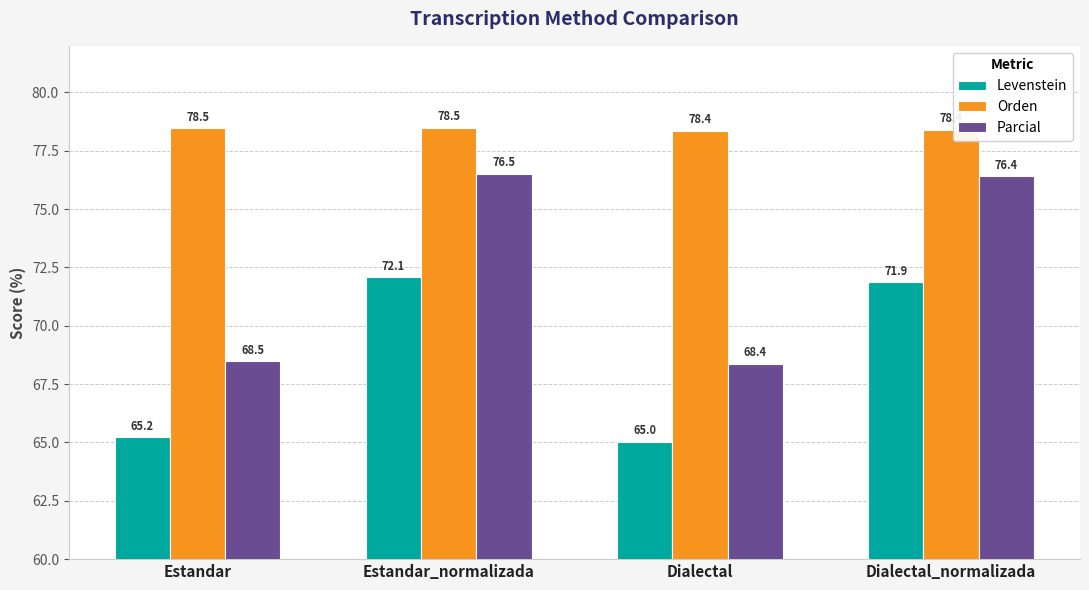

What is the label of the 3rd bar from the right?

Estandar_normalizada